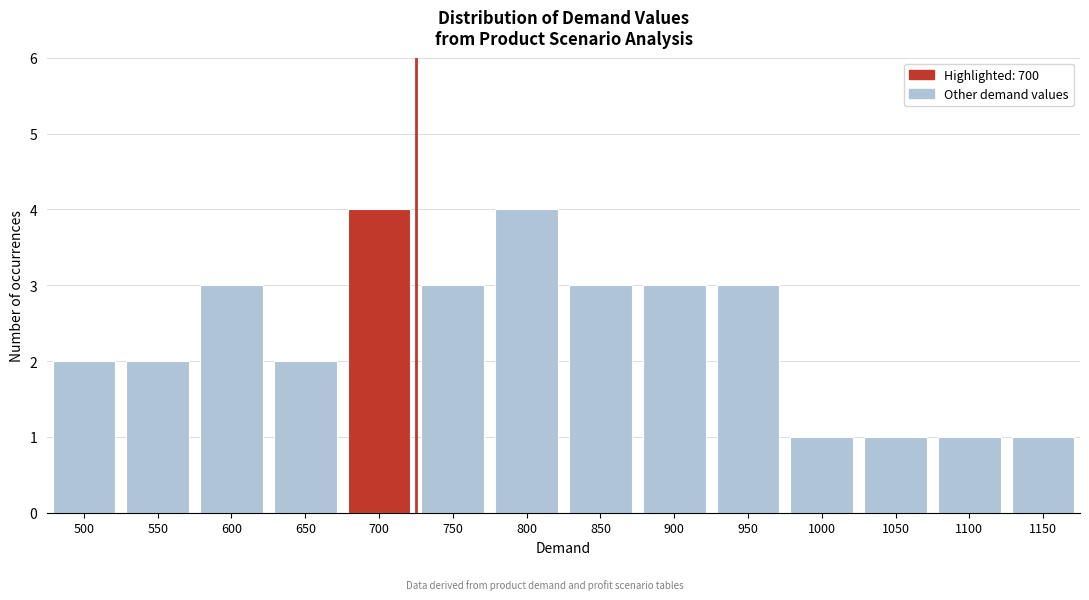

Reading right to left, transcribe all the data shown in this chart.

1150=1	1100=1	1050=1	1000=1	950=3	900=3	850=3	800=4	750=3	700=4	650=2	600=3	550=2	500=2